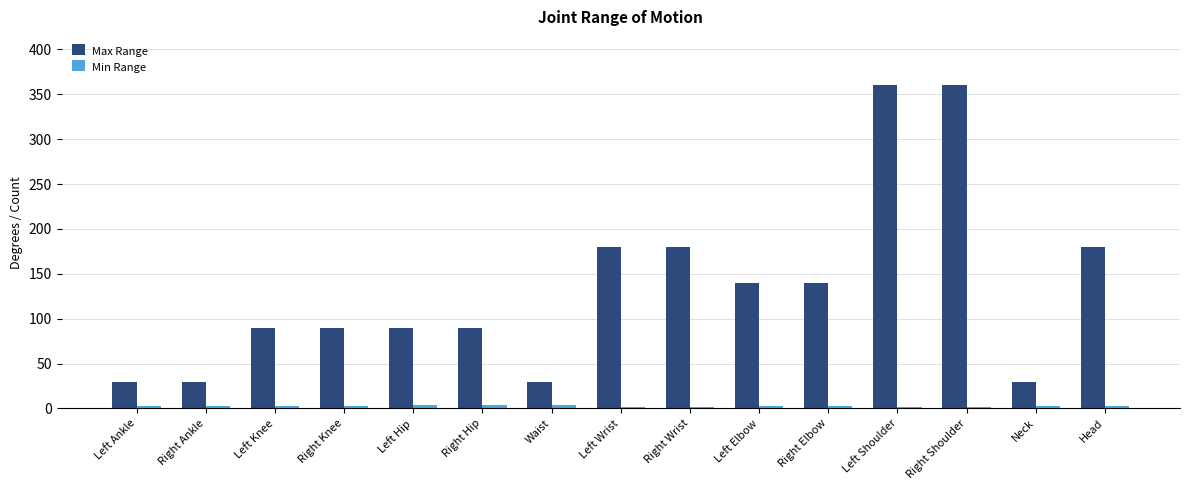

Which series has the largest range (max minus min)?

Max Range